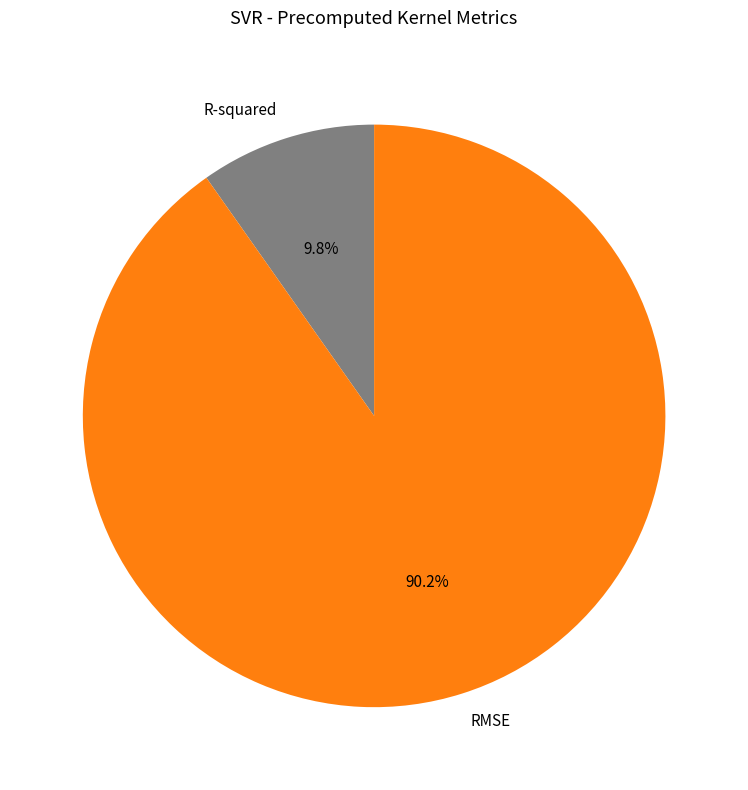

To the nearest percent, what is the combined percentage of RMSE and R-squared?

100%